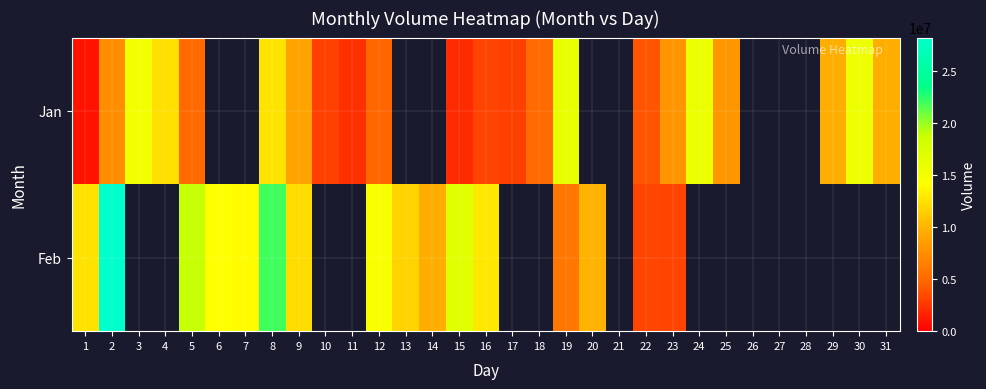

Rank the series at 18 from lowest to highest value.

Feb, Jan